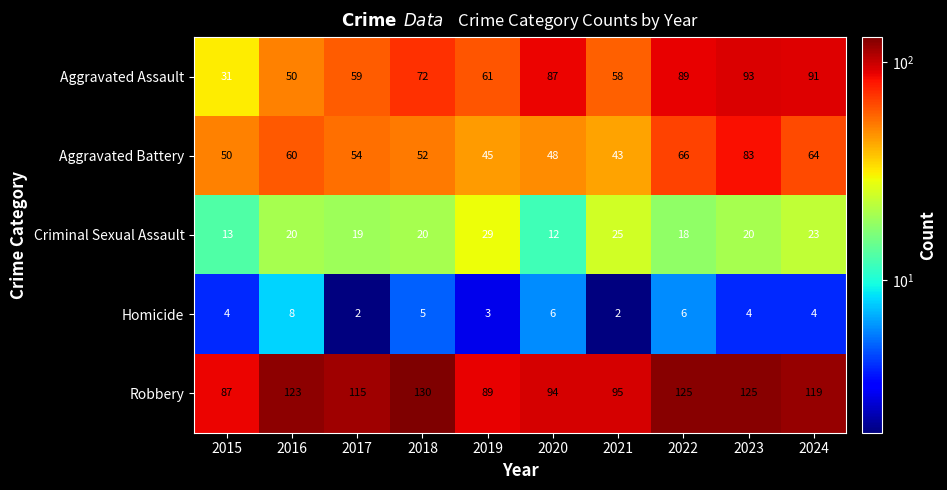

At how many categories does at least one series exceed 127?

1